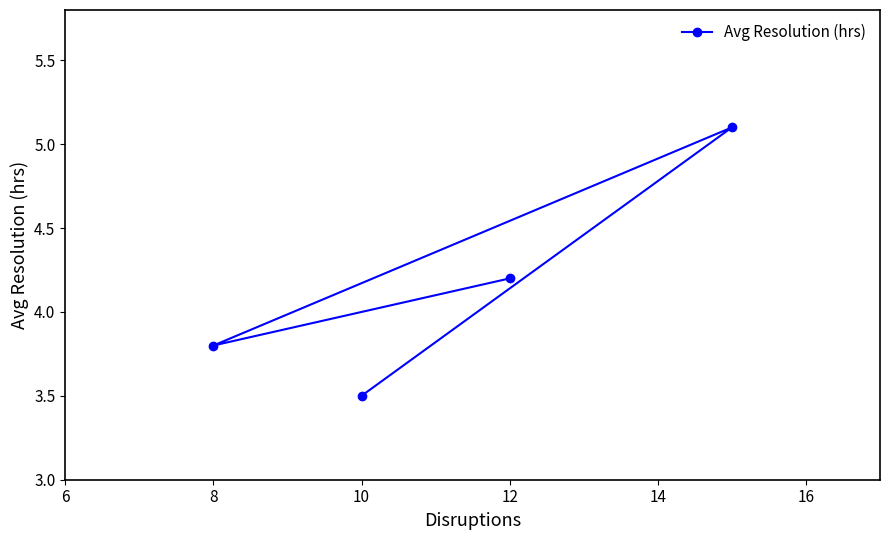

What is the minimum value shown in the chart?

3.5